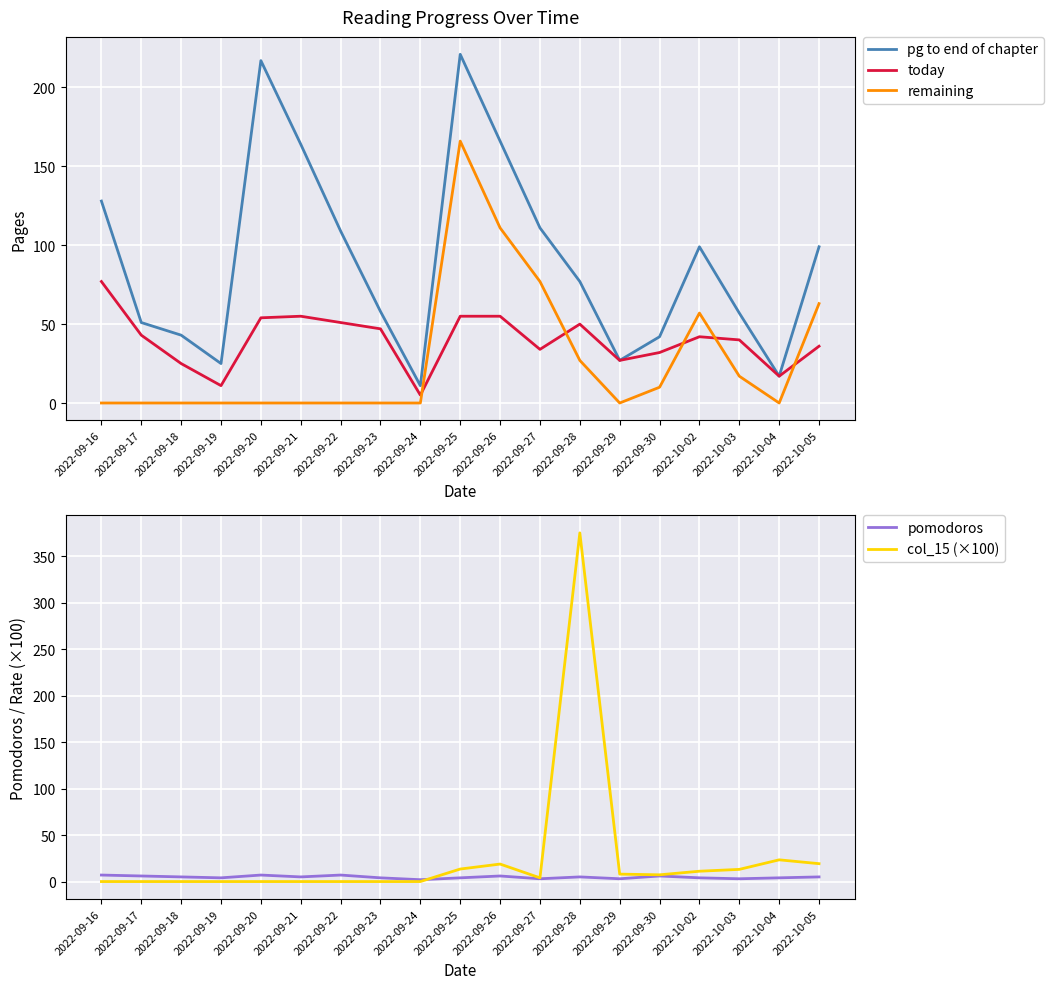

Which series ends up on top after the final intersection of remaining and col_15 (×100)?

remaining